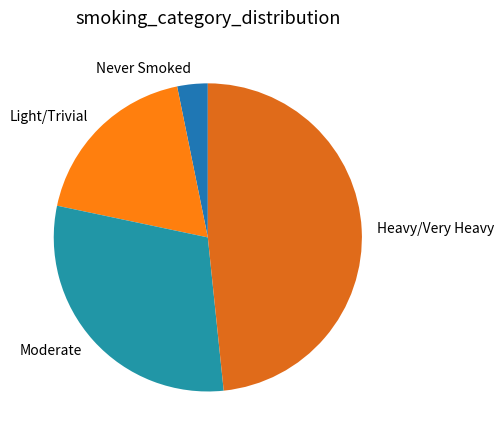

Does any single category account for the majority?

No